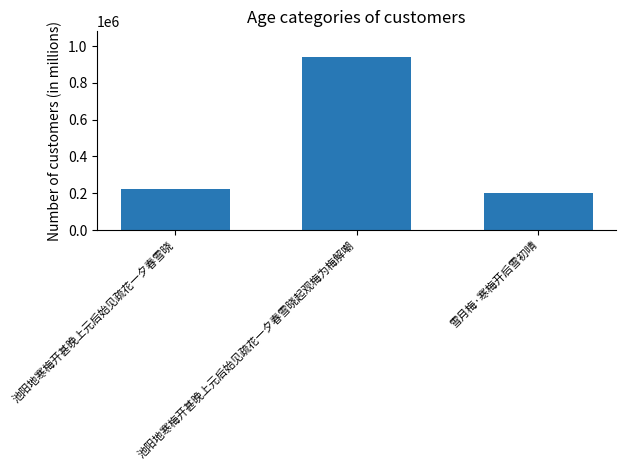

What position from the left is 池阳地寒梅开甚晚上元后始见疏花一夕春雪晓?

1